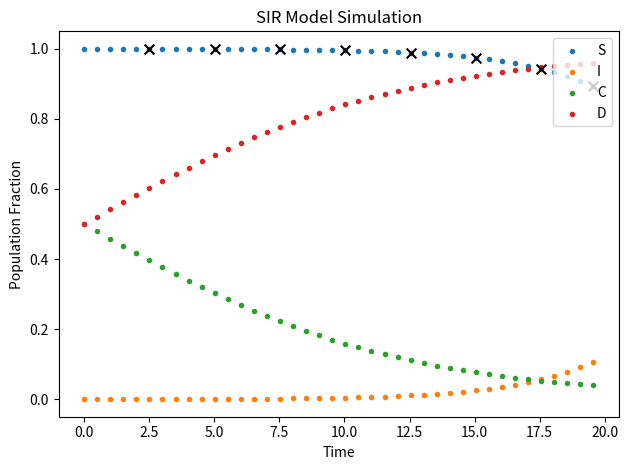

What are all the series names shown in the legend?

S, I, C, D